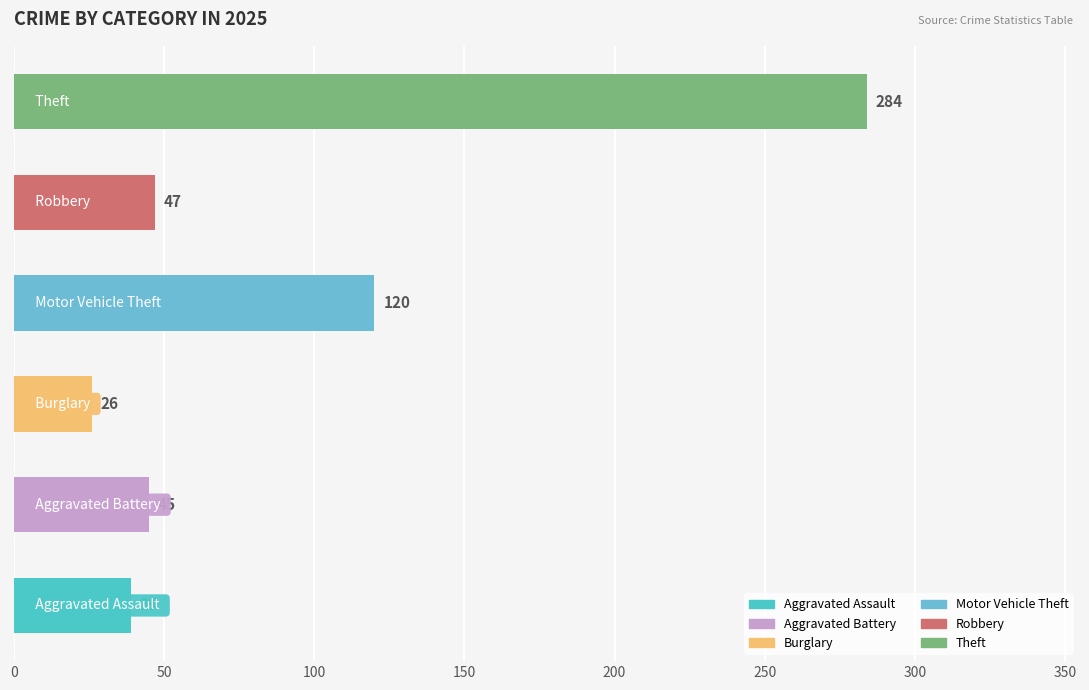

Is it true that Robbery equals 106 at 2023?

False